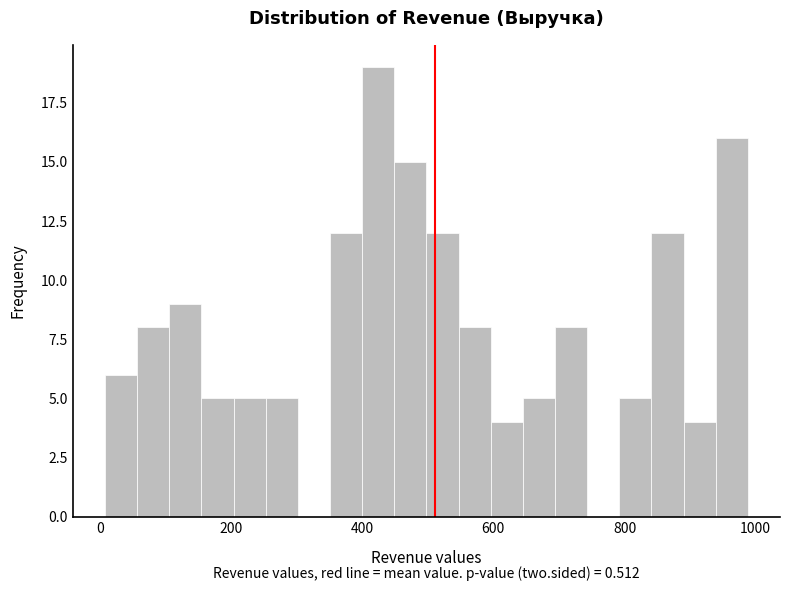

Around what value on the x-axis is the tallest bar? Give the approximate position of its centre, as read against the axis.

420